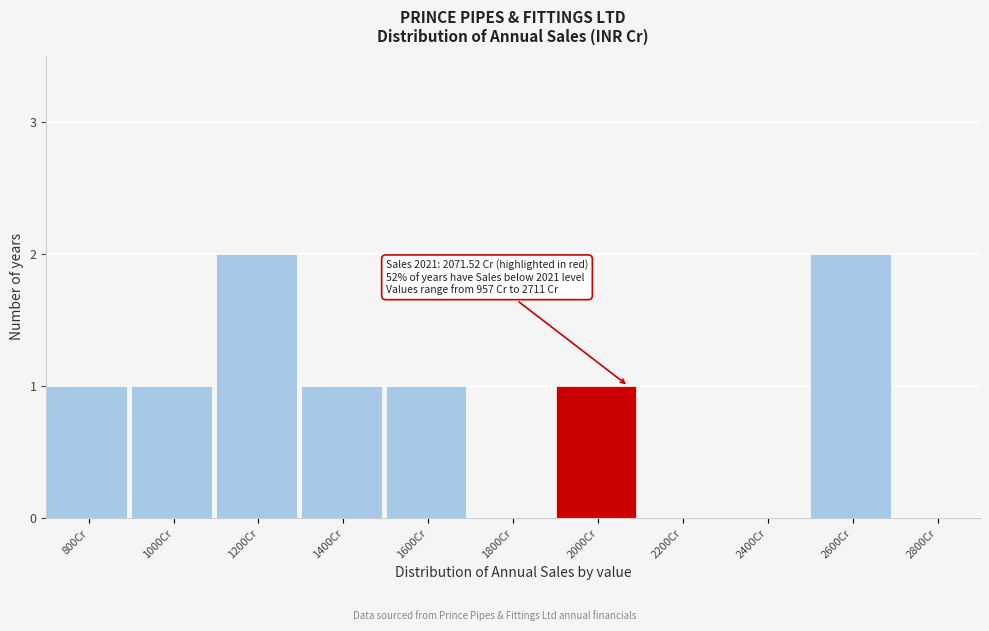

Reading left to right, transcribe all the data shown in this chart.

800Cr=1	1000Cr=1	1200Cr=2	1400Cr=1	1600Cr=1	1800Cr=0	2000Cr=1	2200Cr=0	2400Cr=0	2600Cr=2	2800Cr=0